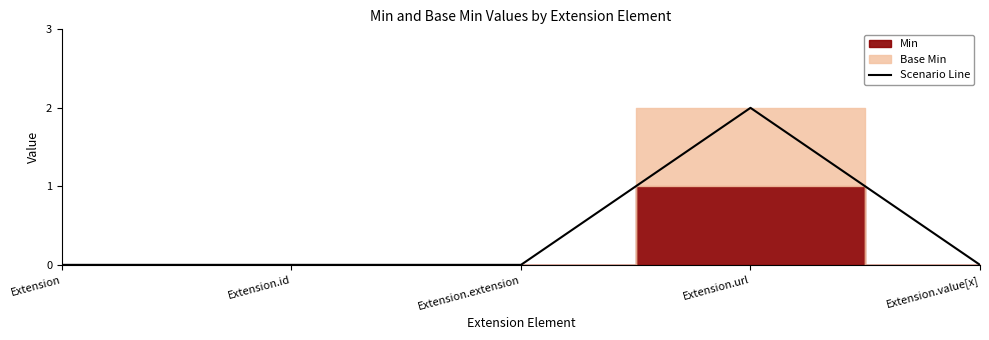

What is the label of the 2nd point from the left?

Extension.id